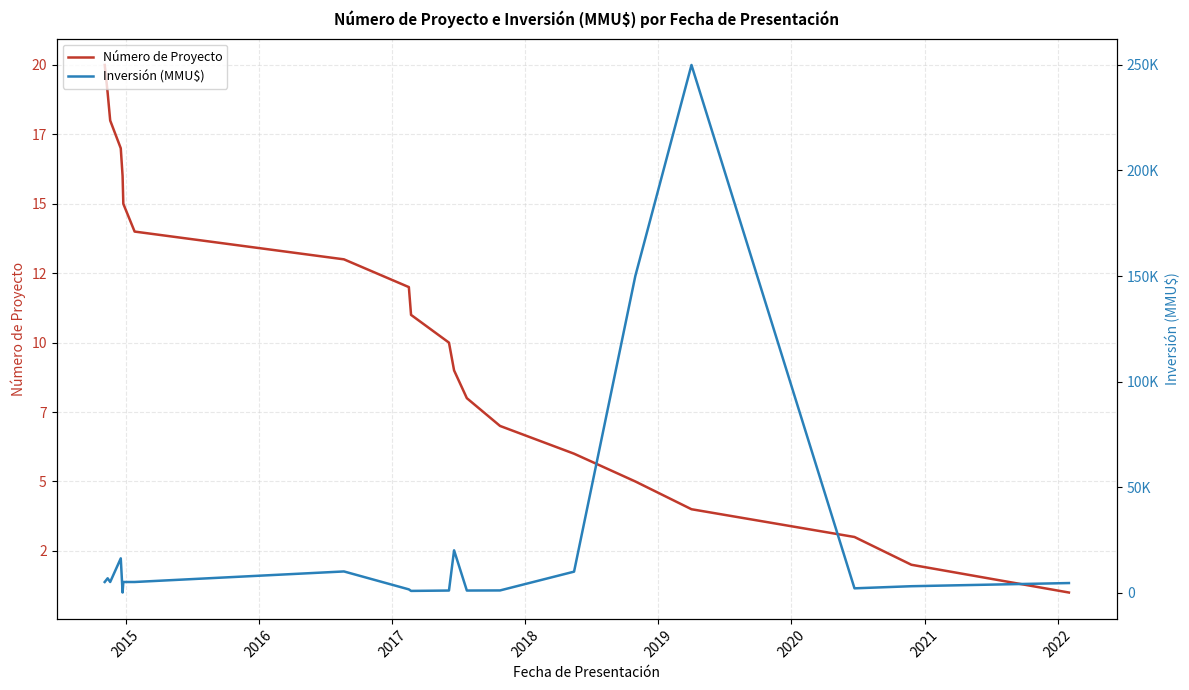

List the series in order of their peak value, highest first.

Inversión (MMU$), Número de Proyecto